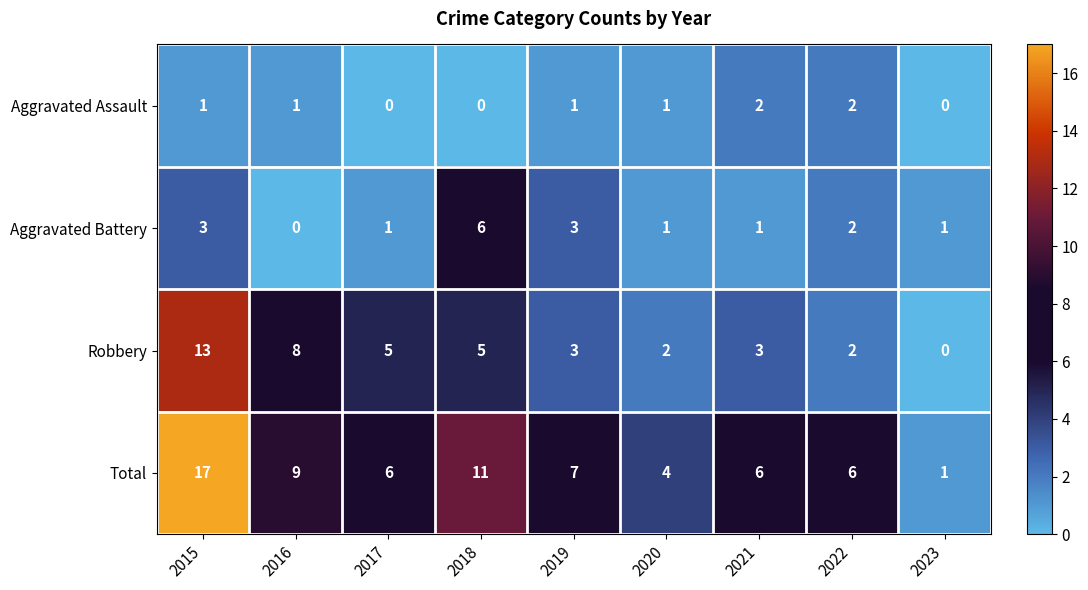

Is it true that Robbery equals 3 at 2022?

False